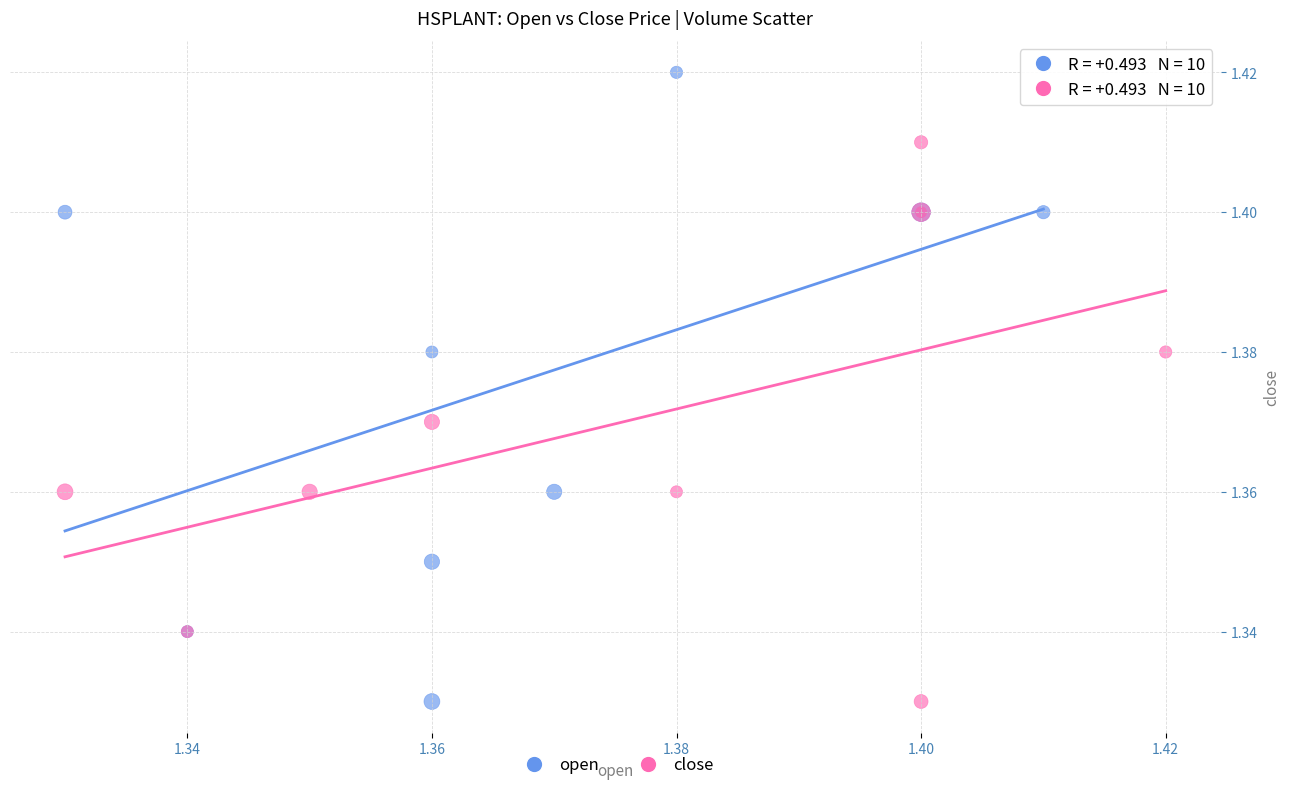

Which series has the largest Y range (max minus min)?

open